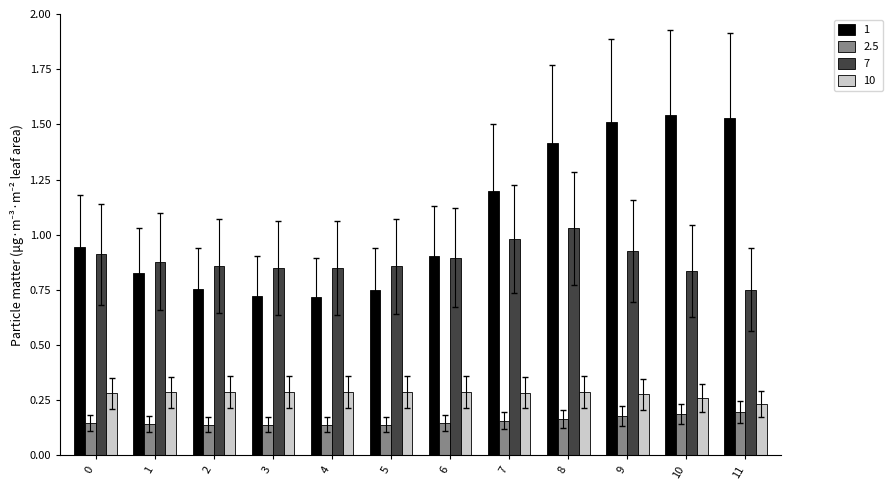

Which series changed the most between 2 and 8?

1